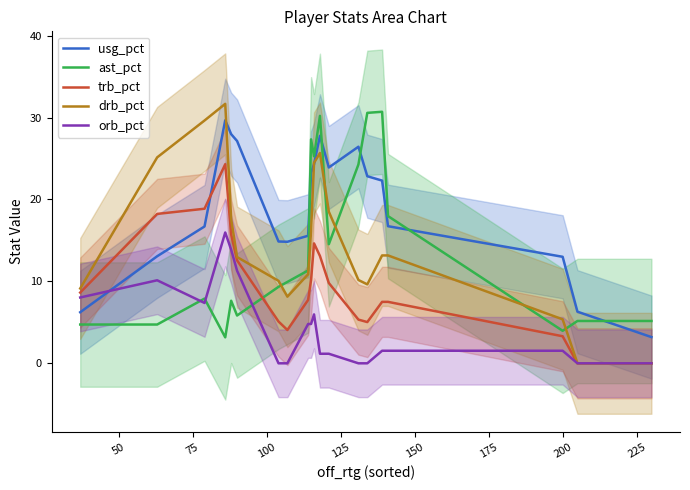

What is the highest value of the ast_pct series?

30.7